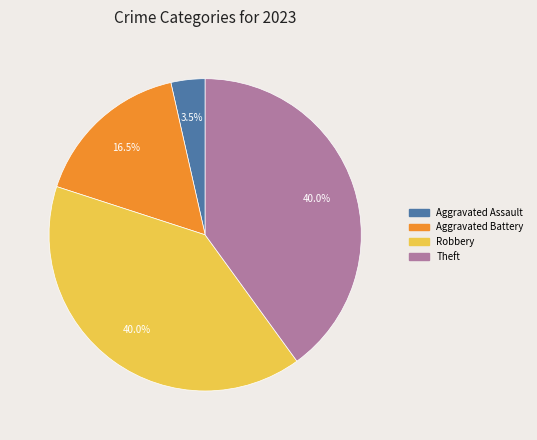

Is there a majority slice in this chart?

No